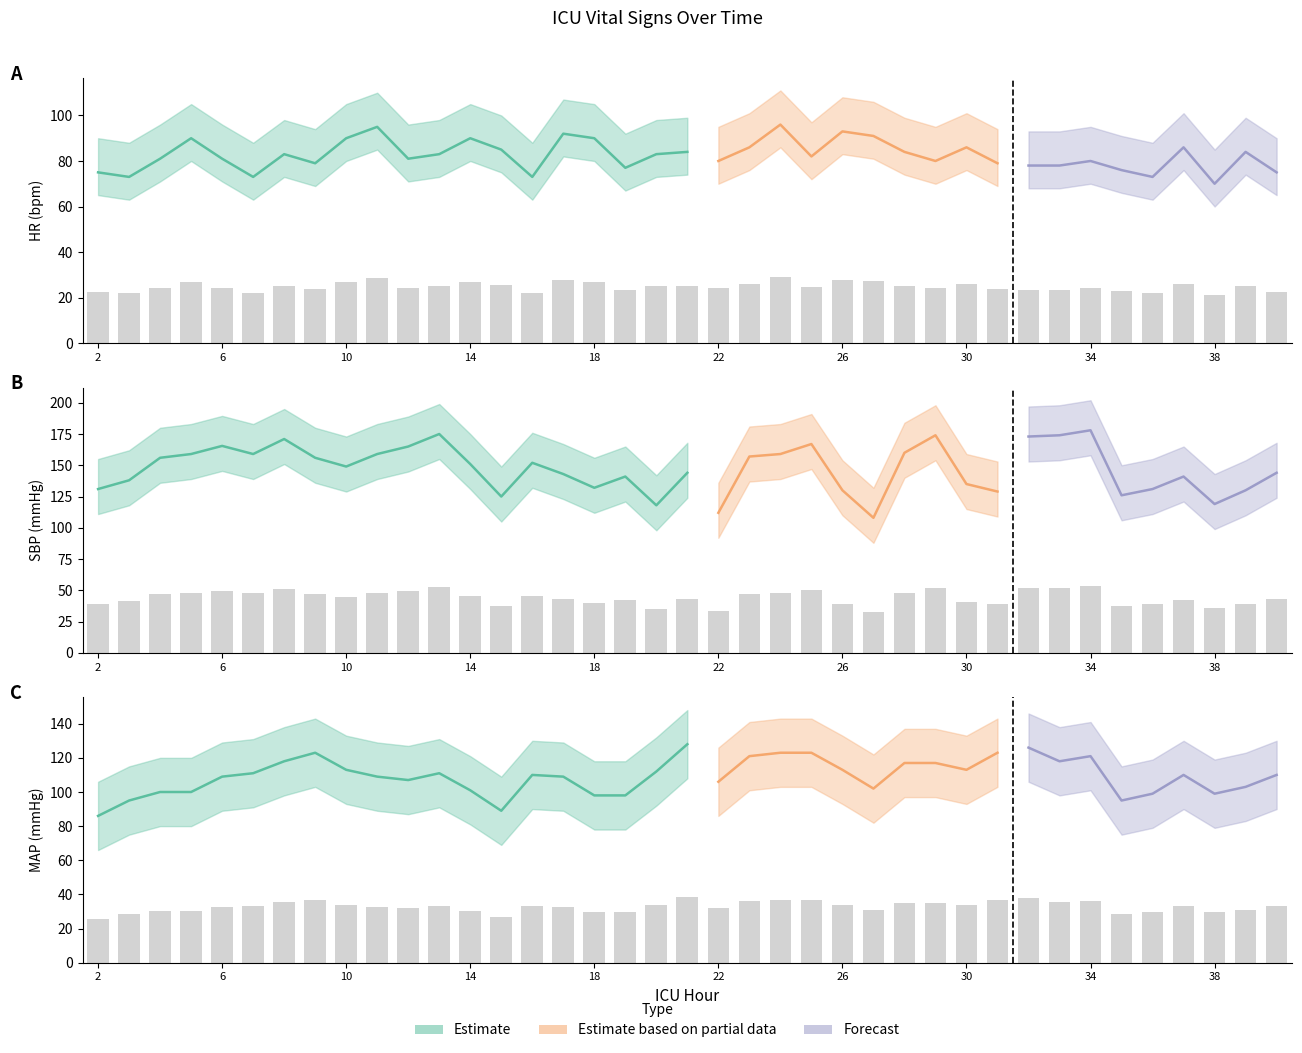

How many data points in SBP are less than 44?

19